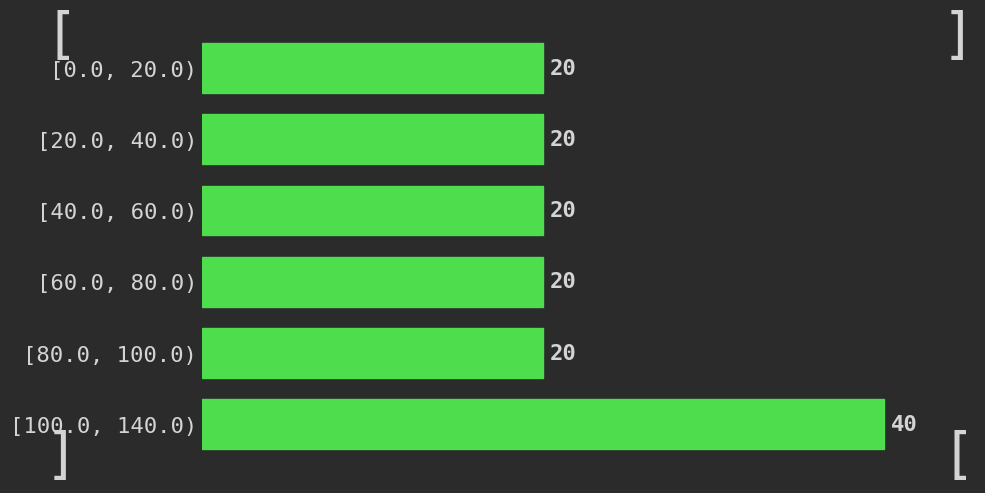

Reading top to bottom, extract all data points from this chart.

20	20	20	20	20	40